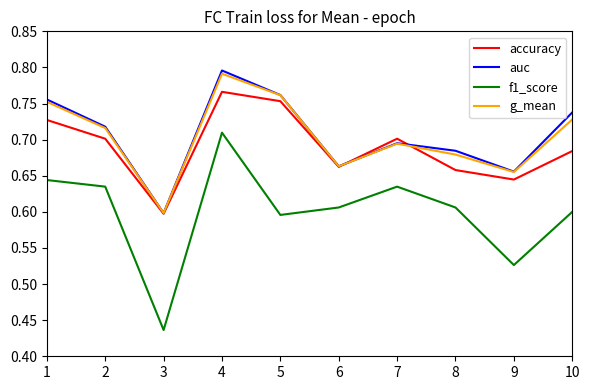

What is the difference between the highest and lowest values at 9?

0.1